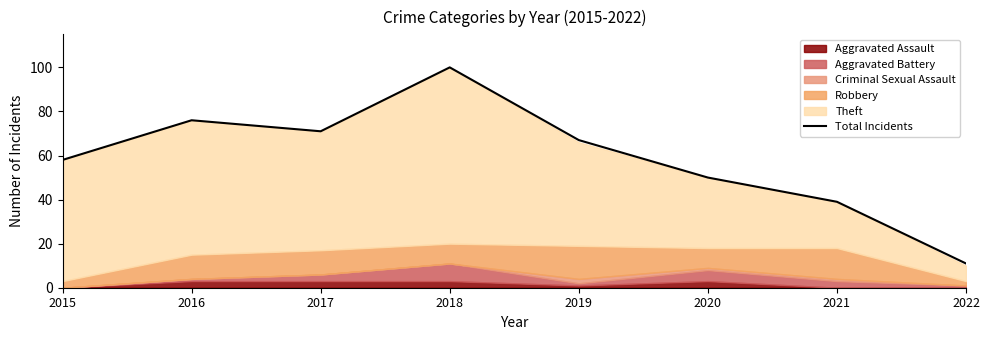

How many points are higher than both their immediate neighbors (excluding endpoints)?

2